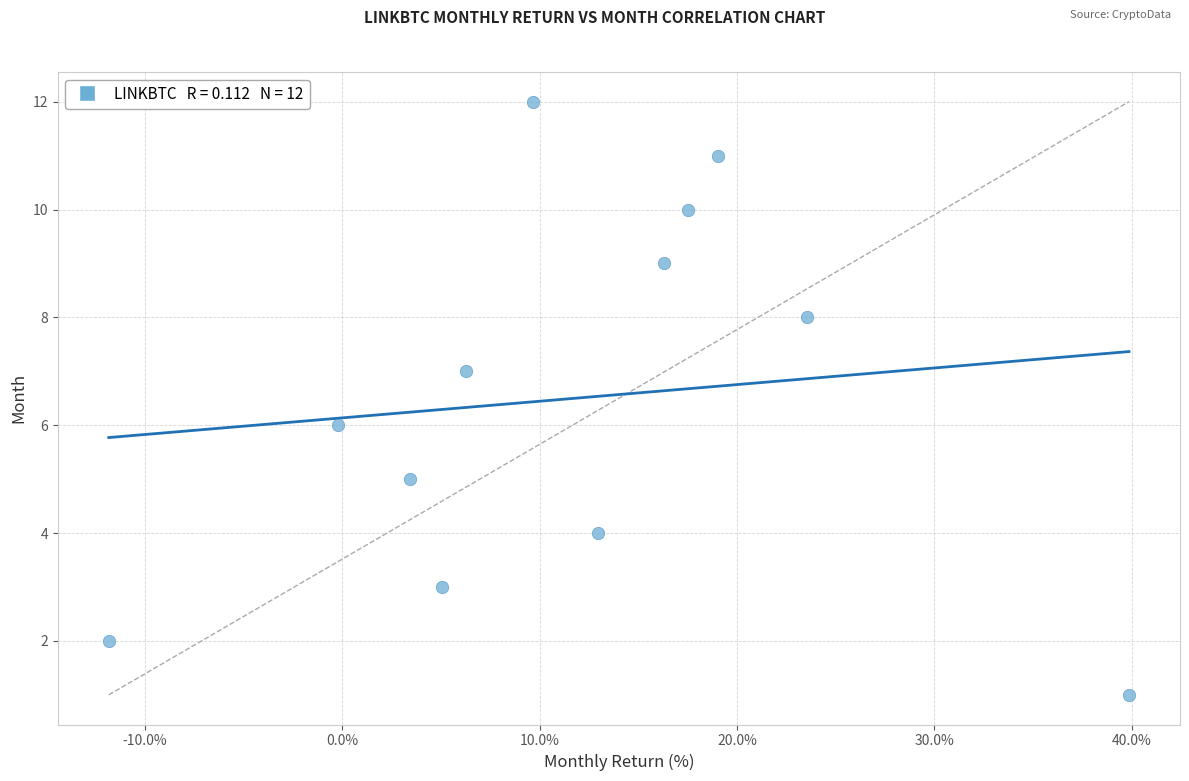

What is the range of Y values (max minus min)?

11